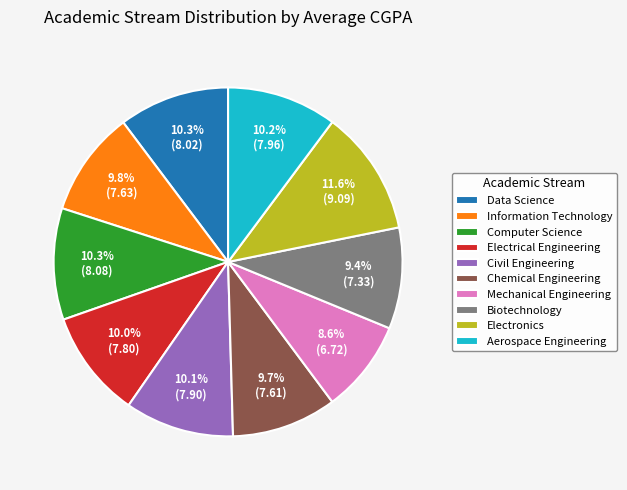

What is the ratio of the value at Electrical Engineering to the value at Data Science?

1.0